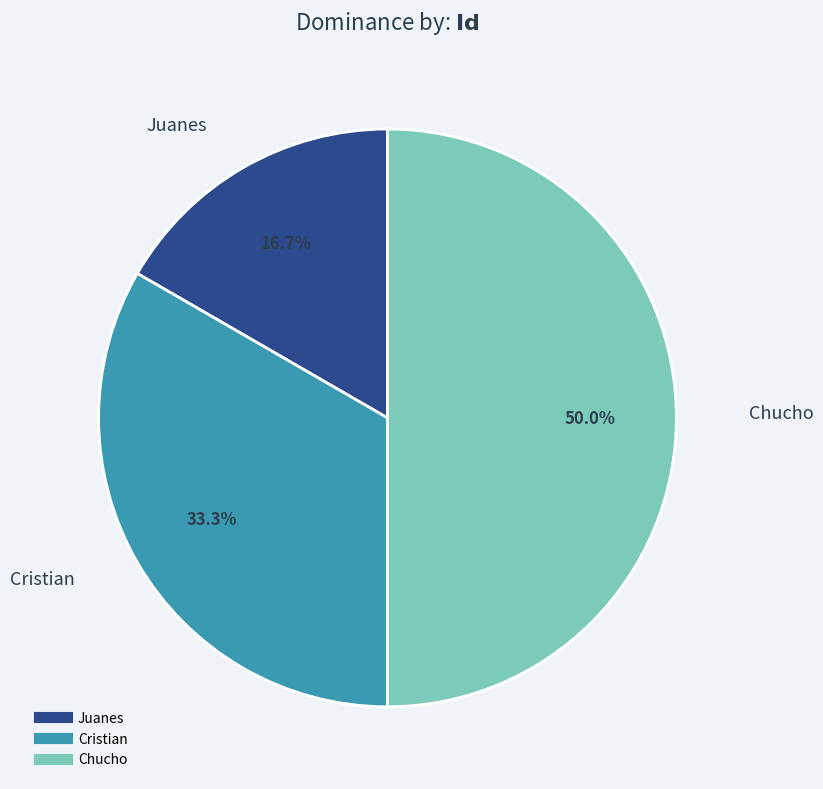

True or false: Cristian accounts for 33% of the total.

True